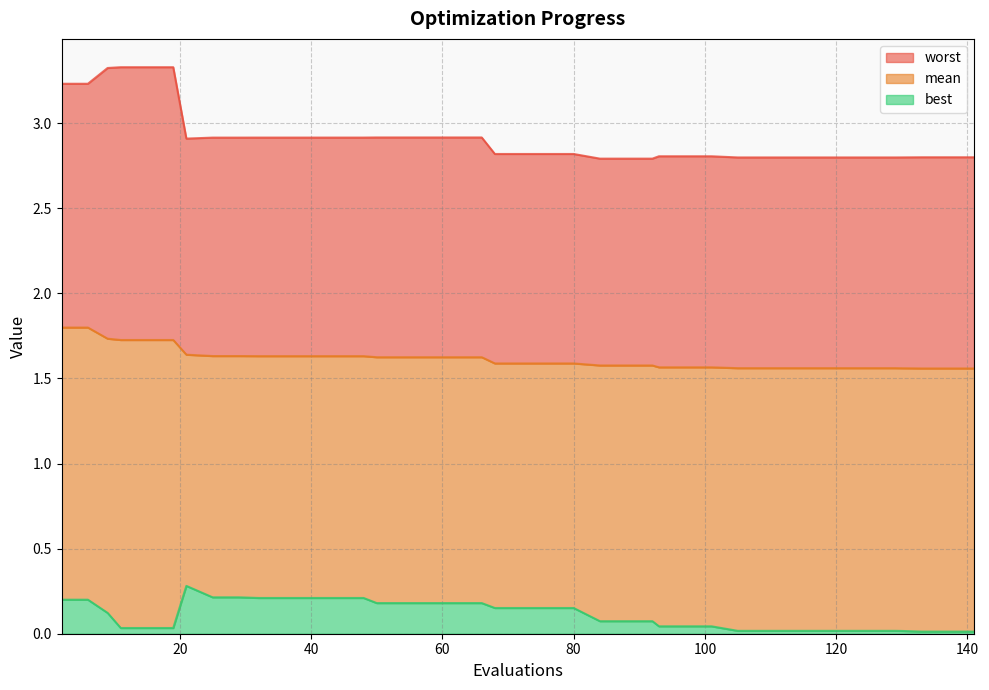

True or false: mean and worst cross at least once.

False